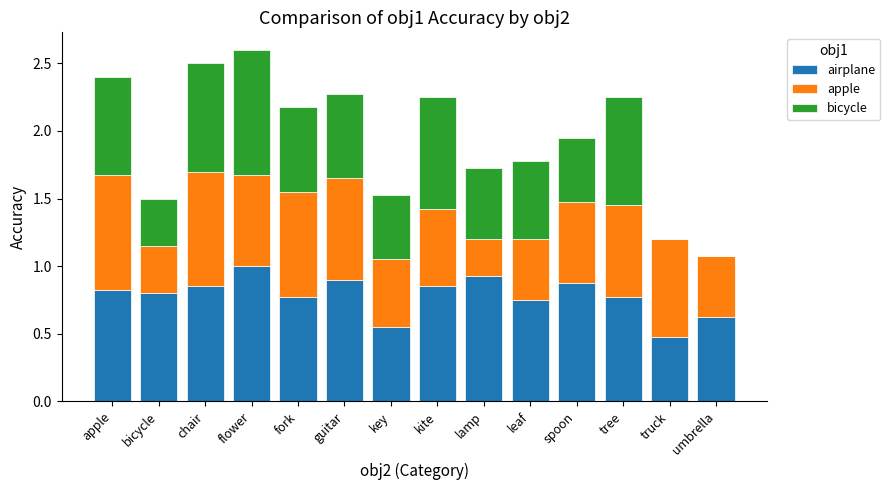

How many categories are shown in the chart?

14